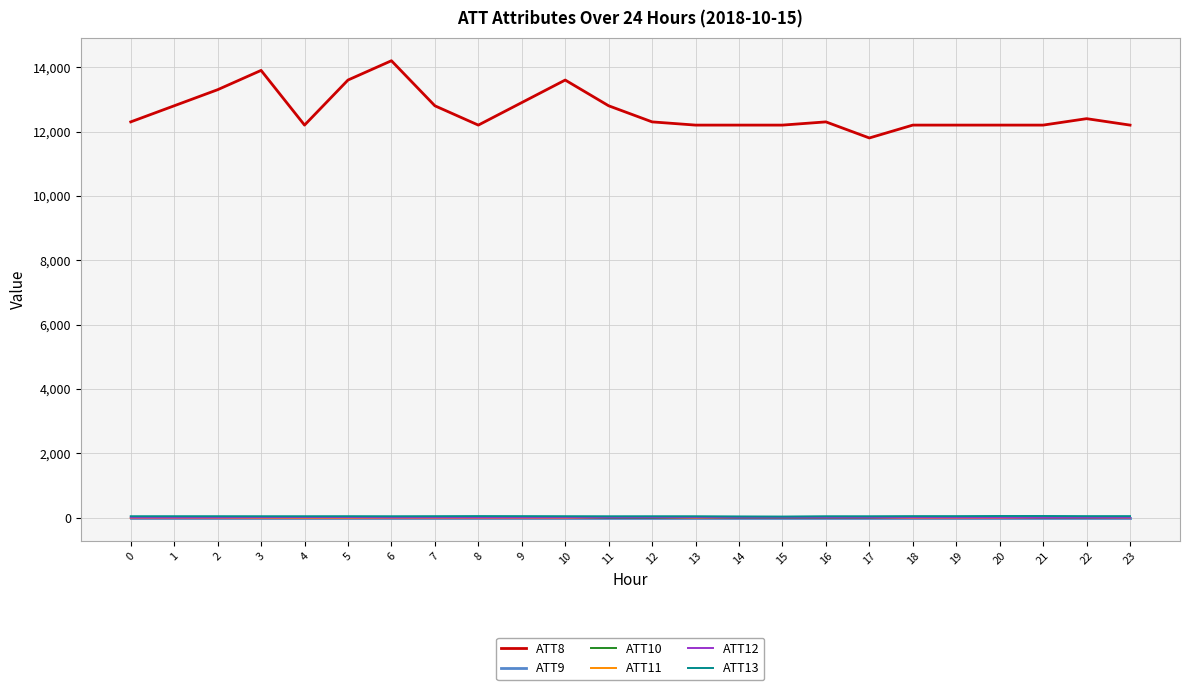

True or false: ATT13 and ATT8 cross at least once.

False